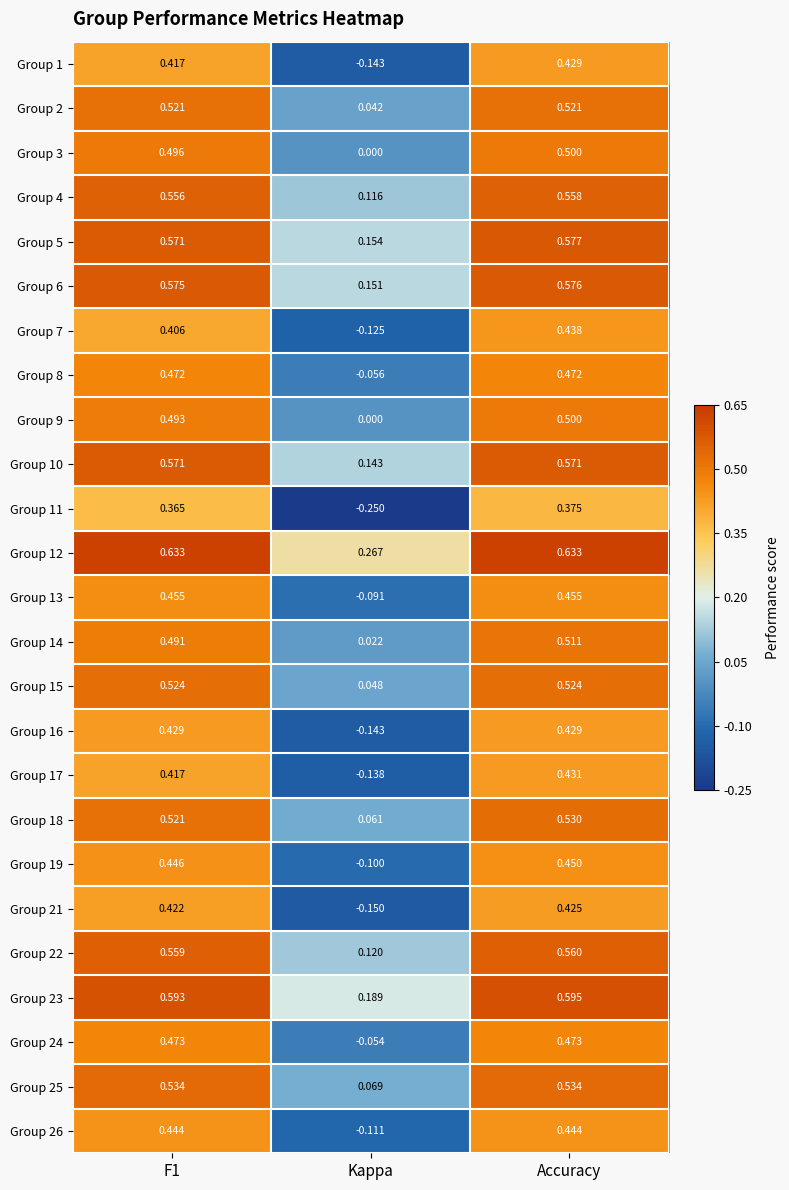

Which category has the highest value in the Group 21 series?

Accuracy